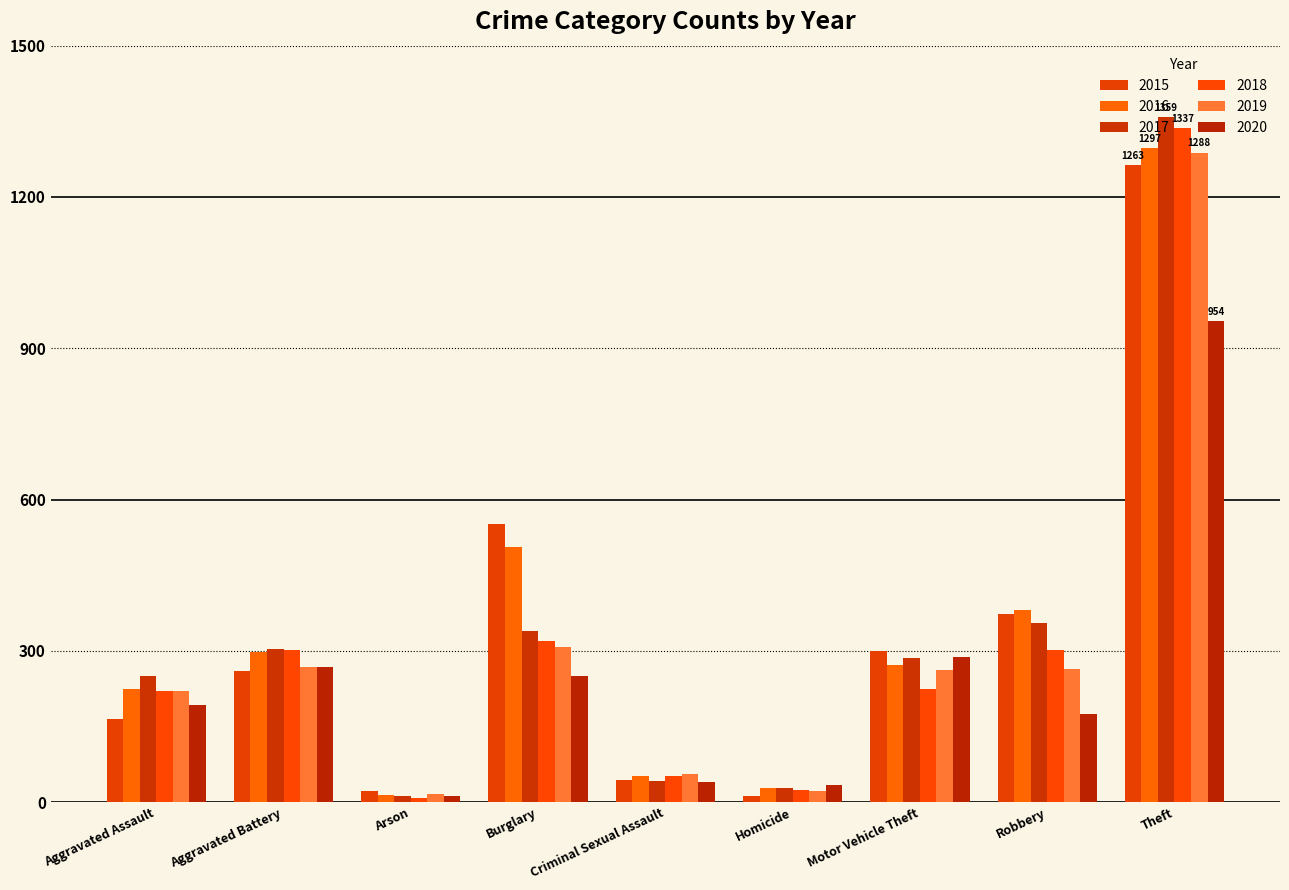

At which label does 2015 reach its peak?

Theft